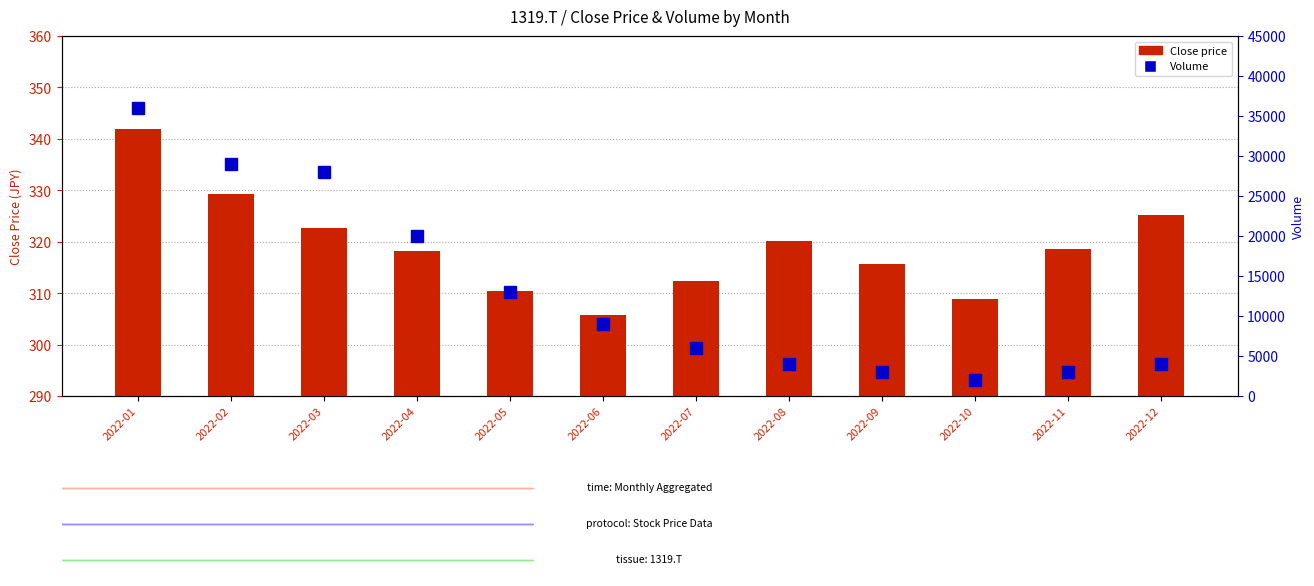

What is the difference between the maximum and second lowest values in the Volume series?

33000.0